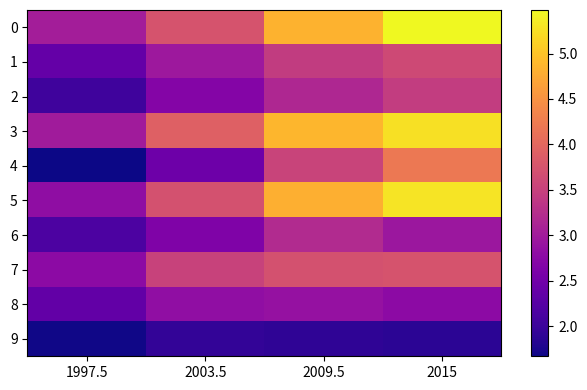

Rank the series by their maximum value, from lowest to highest.

9, 8, 6, 2, 1, 7, 4, 3, 5, 0